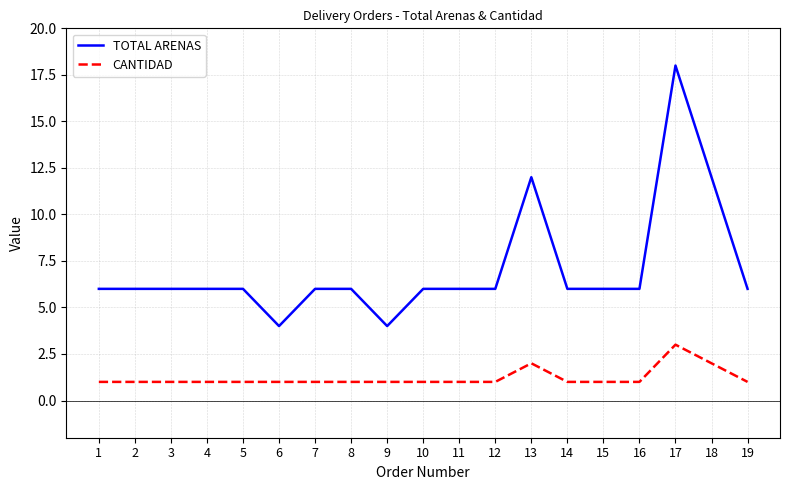

What is the smallest value displayed?

1